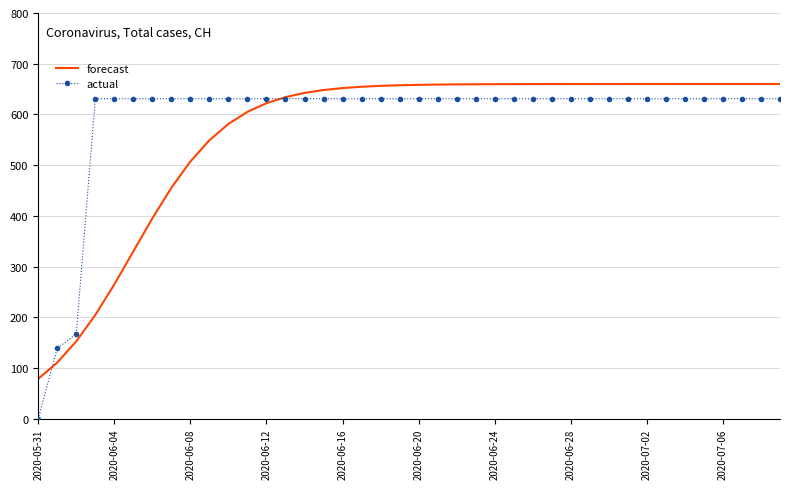

What is the greatest value displayed?

660.0